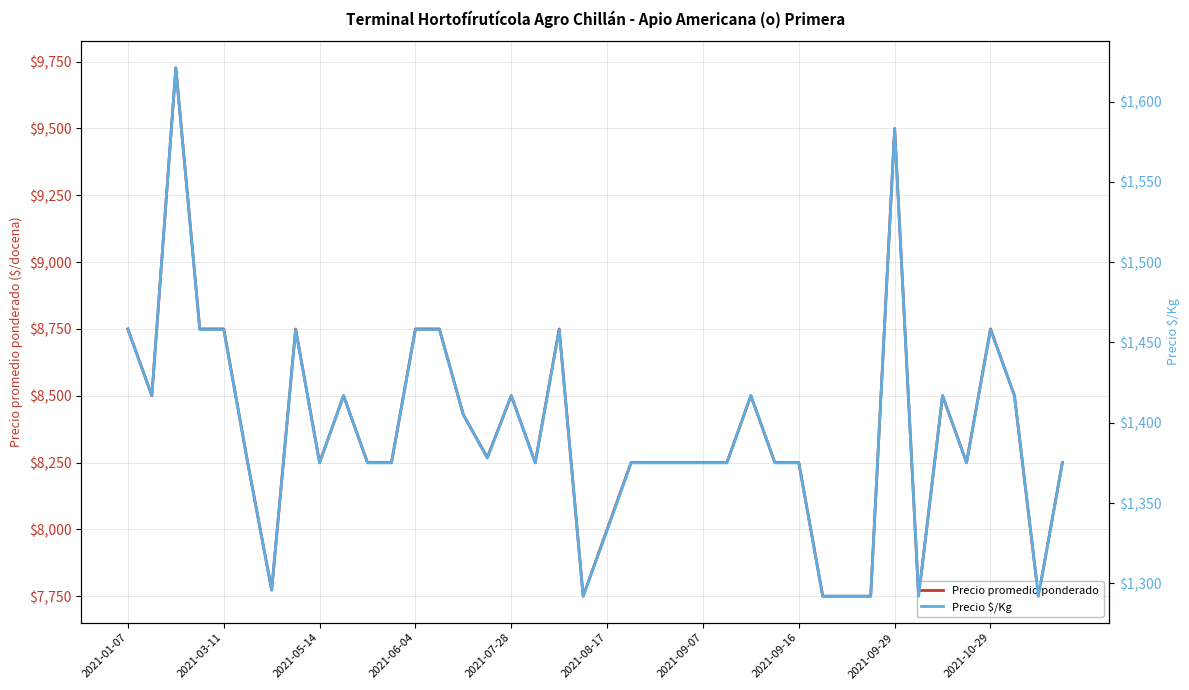

Which series changed the most between 15 and 26?

Precio promedio ponderado